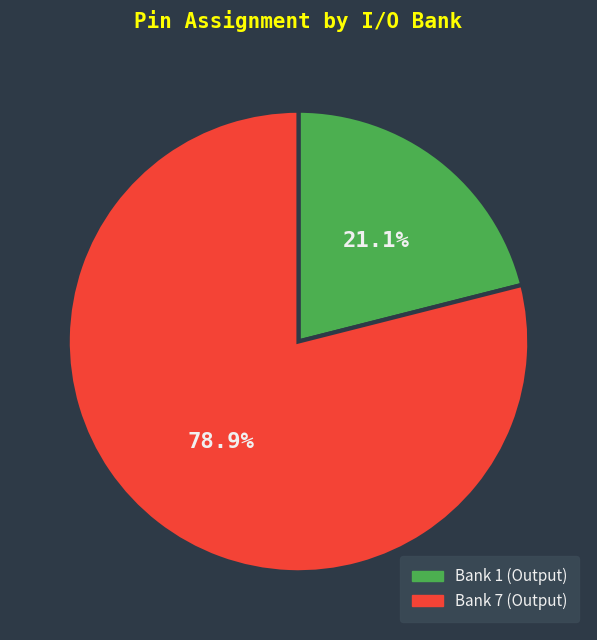

What is the largest slice in the pie chart?

Bank 7